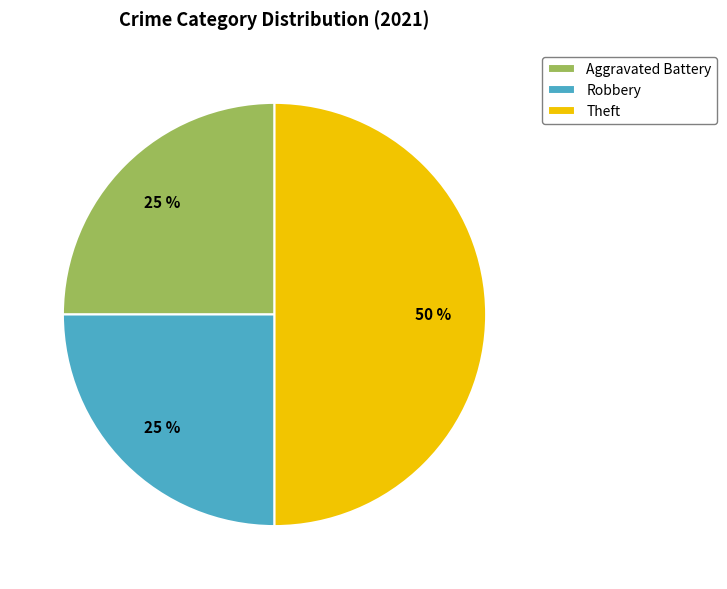

What is the ratio of the value at Aggravated Battery to the value at Theft?

0.5